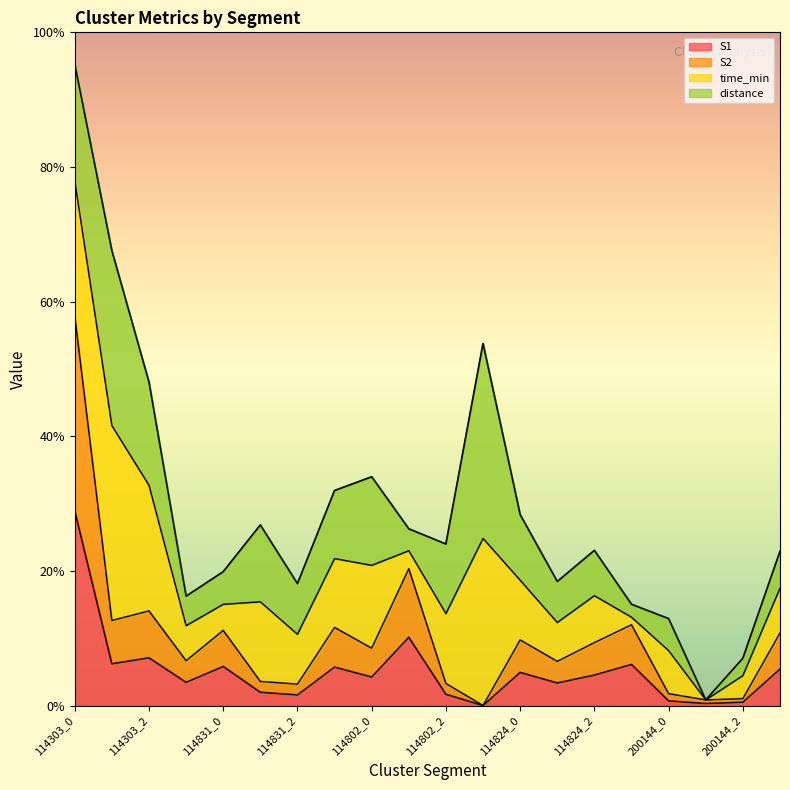

Does the chart have visible grid lines?

No